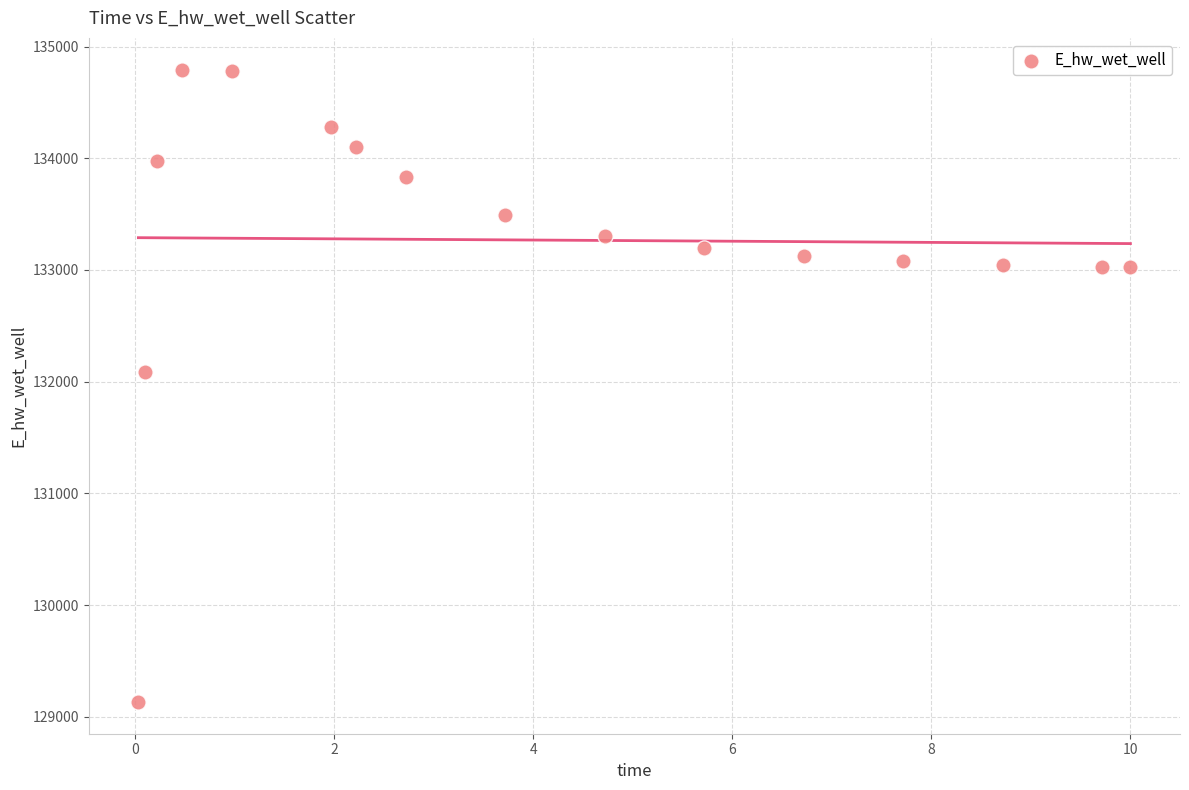

What Y value in the scatter plot is closest to 131963?

132086.6